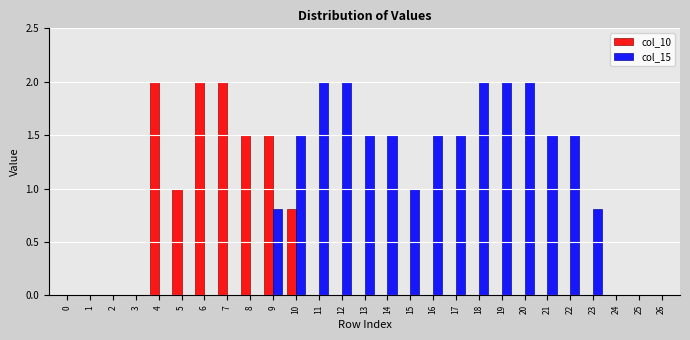

What is the maximum value shown in the chart?

2.0